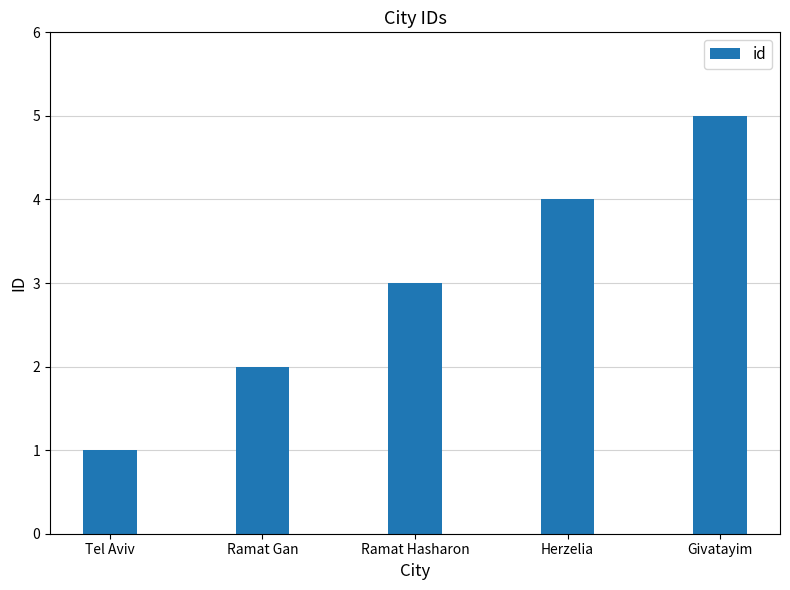

How many values are between 2 and 4?

3